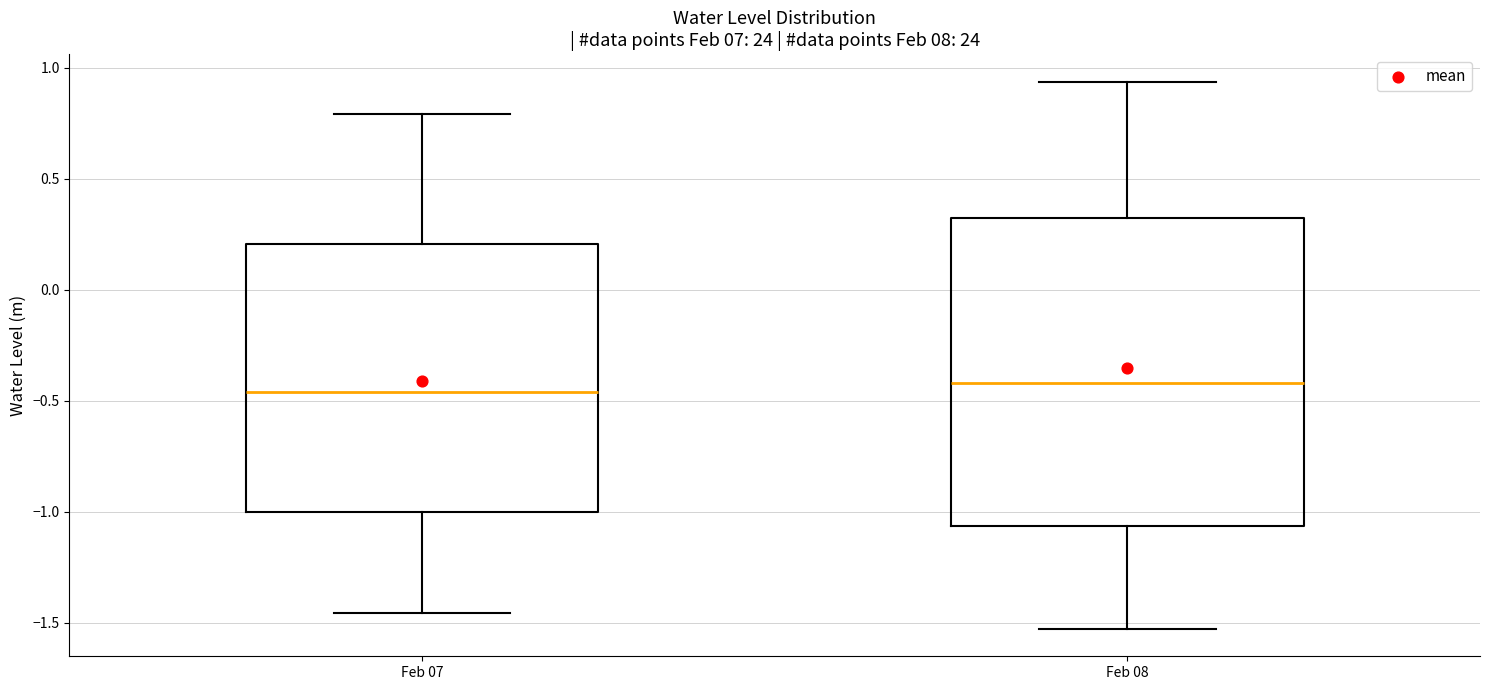

Where does the median line of the box for Feb 07 sit on the y-axis? The values are not printed on the chart, so give them approximately, as read against the axis.

-0.45